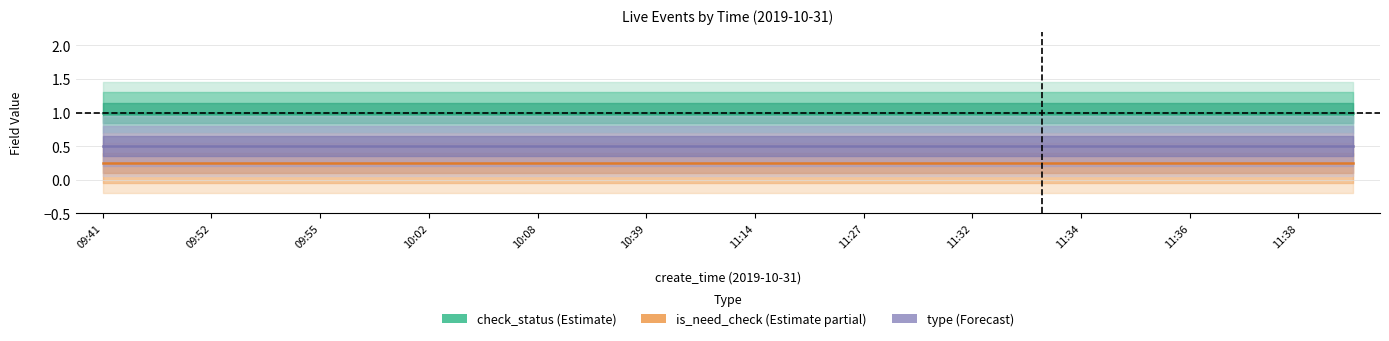

Between 11:34 and 09:55, which is larger?

11:34